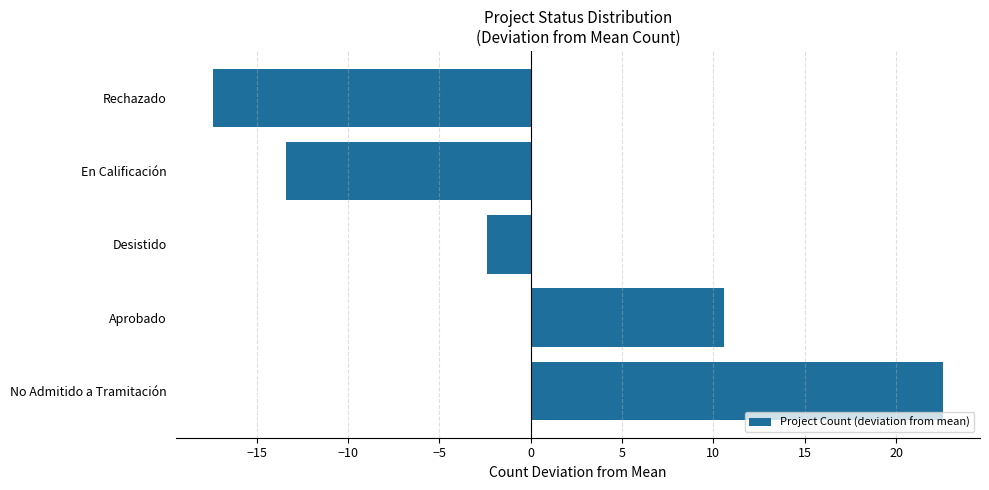

What is the difference between the maximum and second lowest values?

36.0